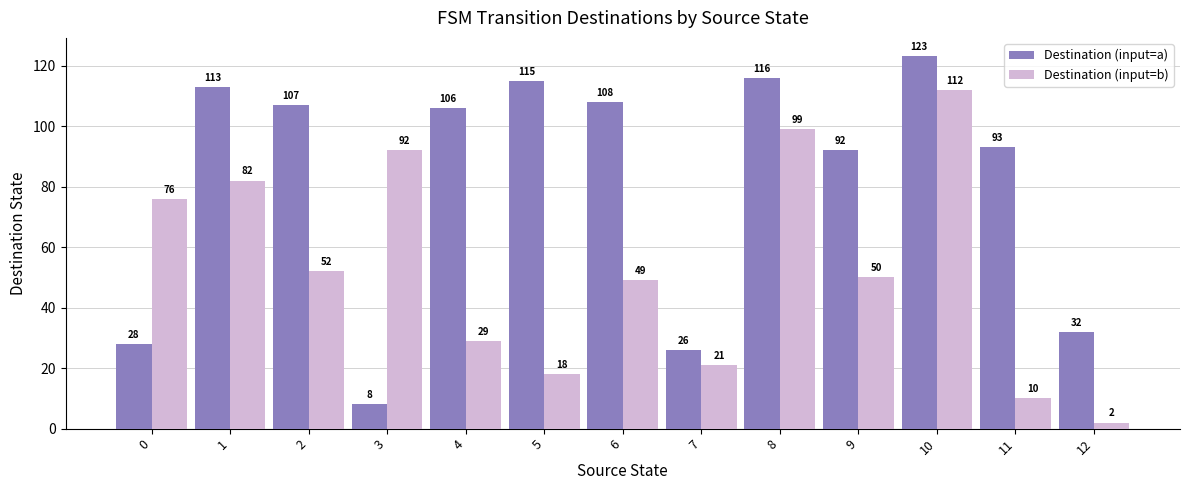

What is the value of the Destination (input=a) bar at the 4th from the left?

8